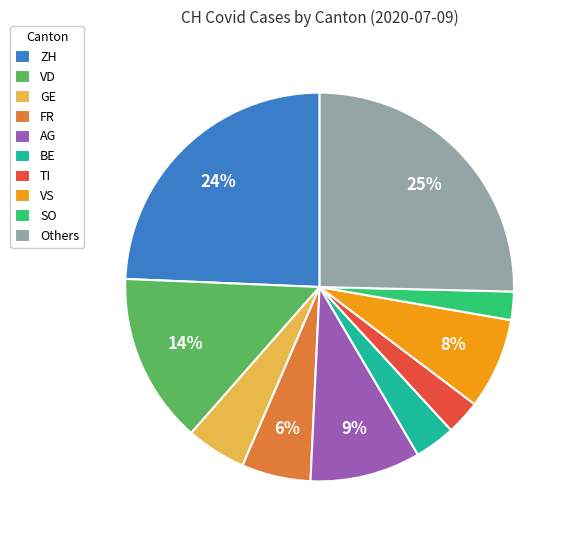

The AG slice represents 9% of the pie. True or false?

True